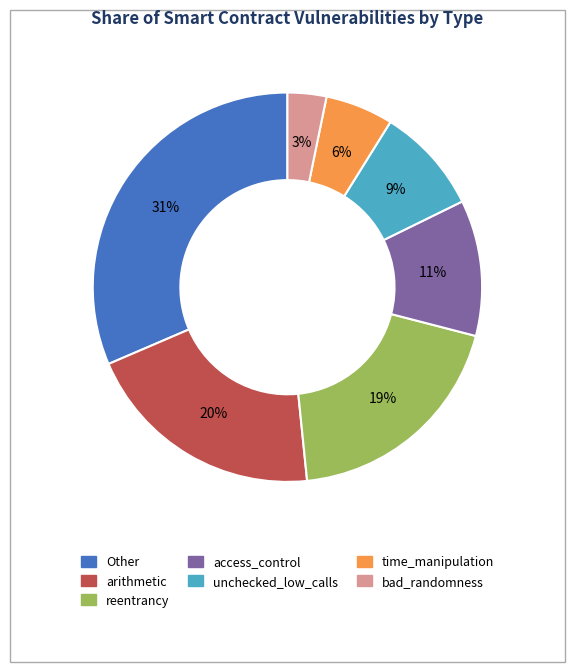

What percentage is the access_control slice, to the nearest percent?

11%